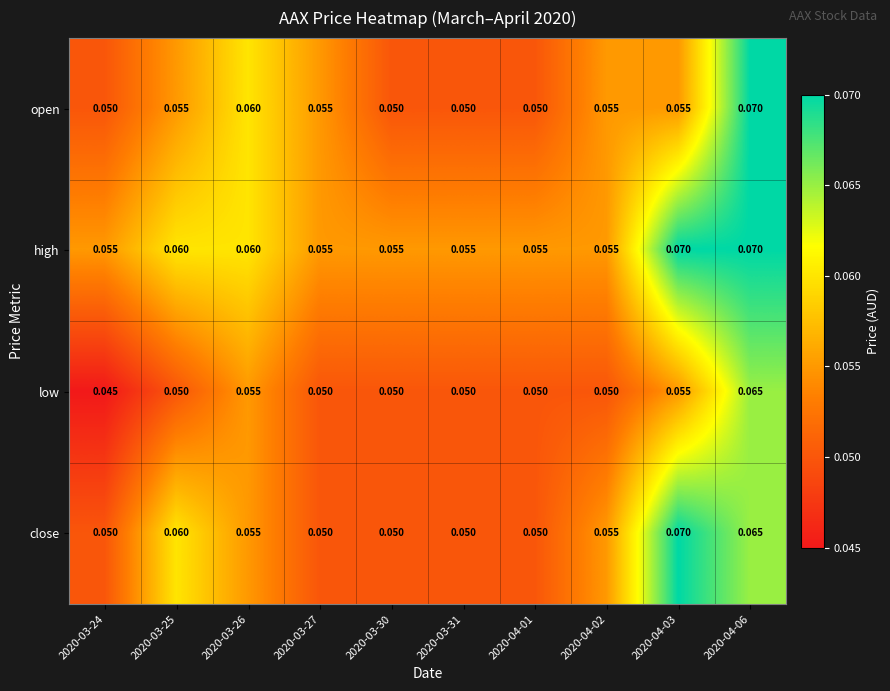

At which category is the sum across all series the highest?

2020-04-06